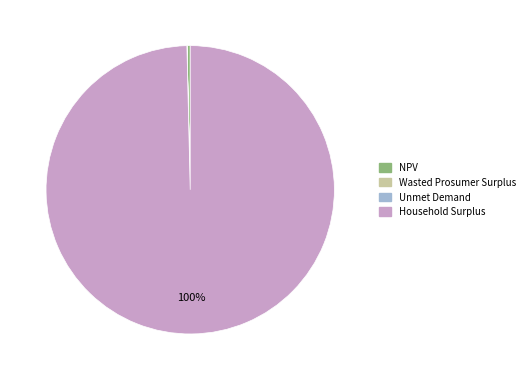

Which slice is the largest?

Household Surplus